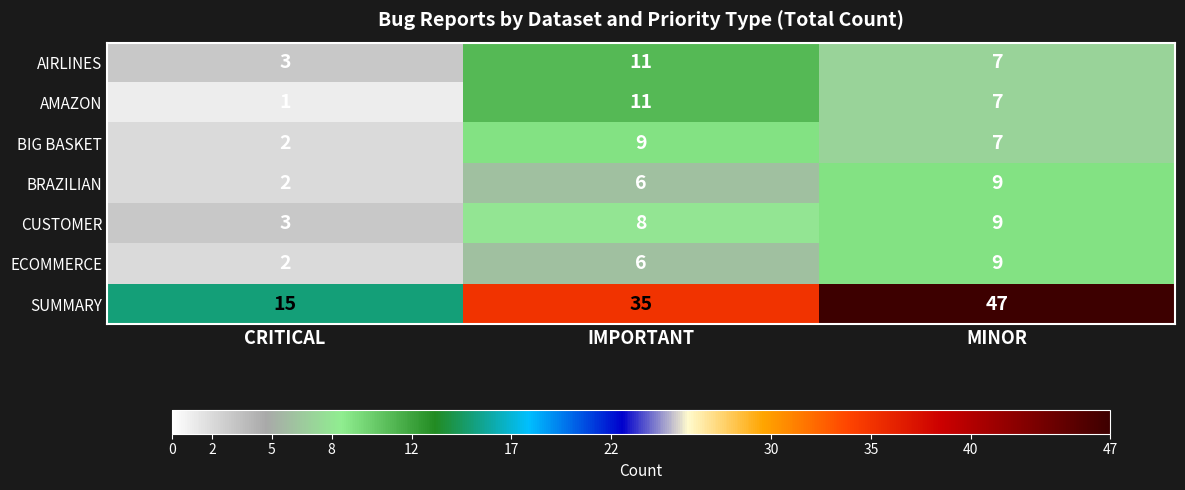

What is the total value across all series at CRITICAL?

28